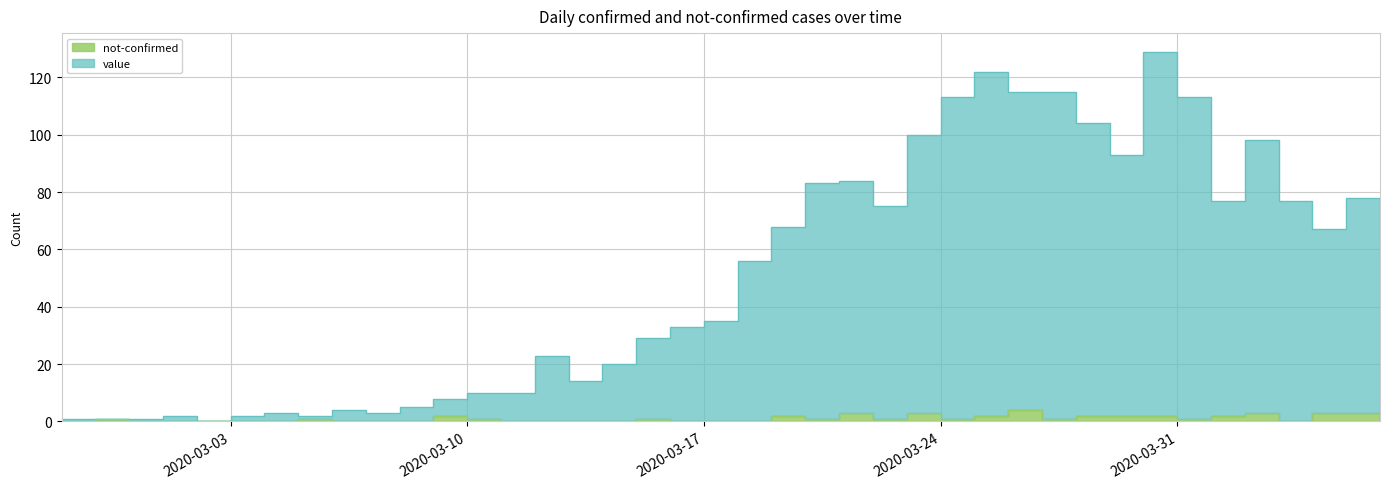

How many interior local valleys does the not-confirmed series have?

6